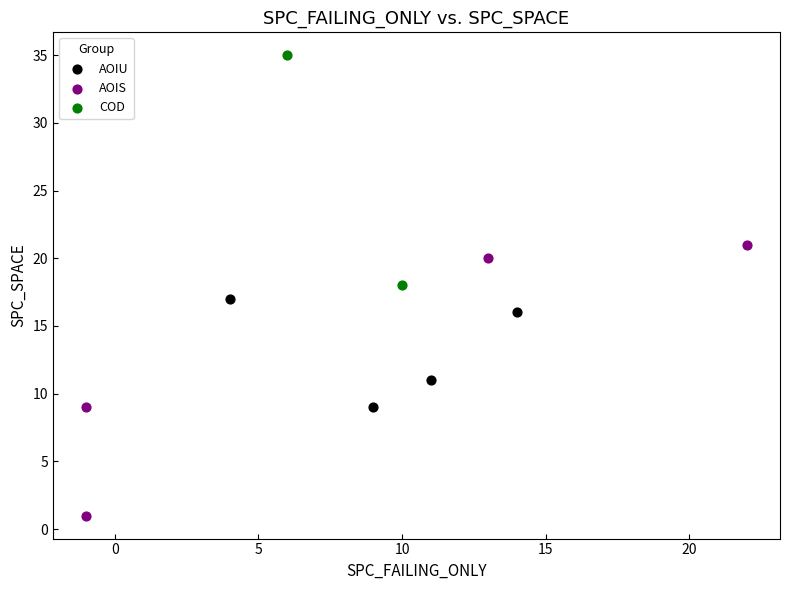

Which series has the largest Y range (max minus min)?

AOIS